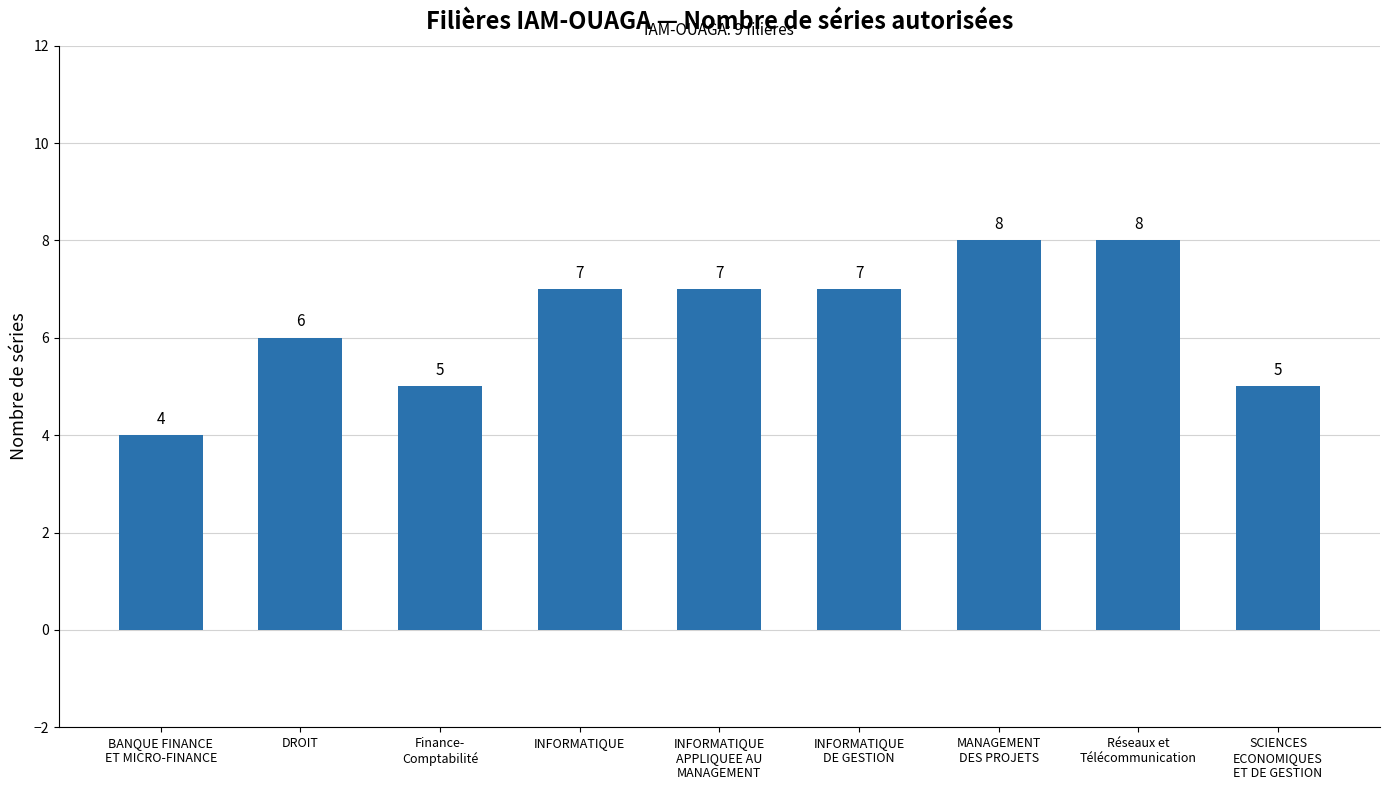

What is the difference between the second highest and second lowest values?

3